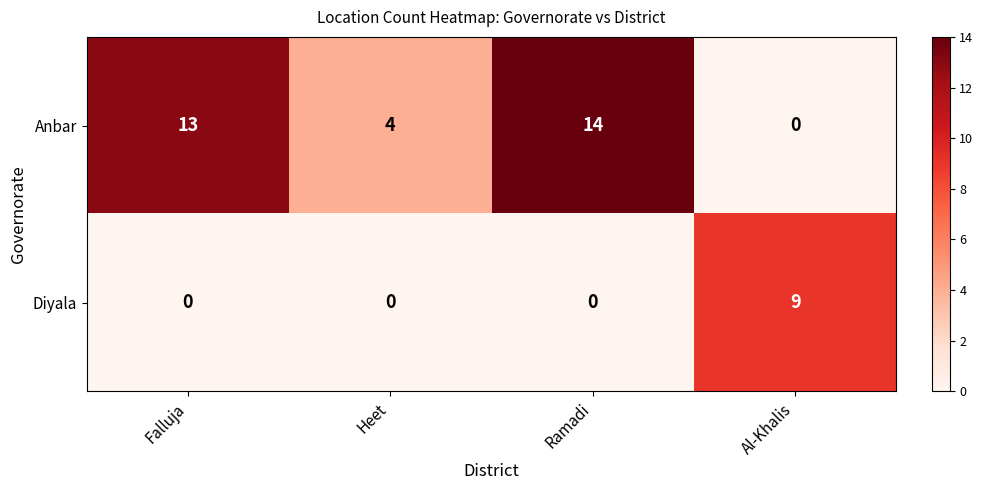

Count the number of data series in this chart.

2